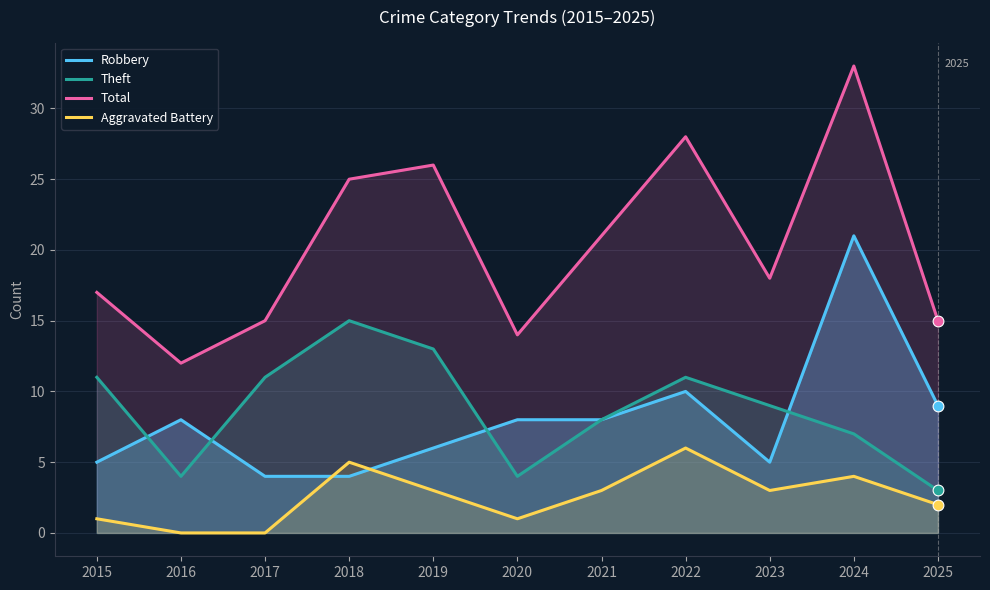

At how many categories does at least one series exceed 1?

11